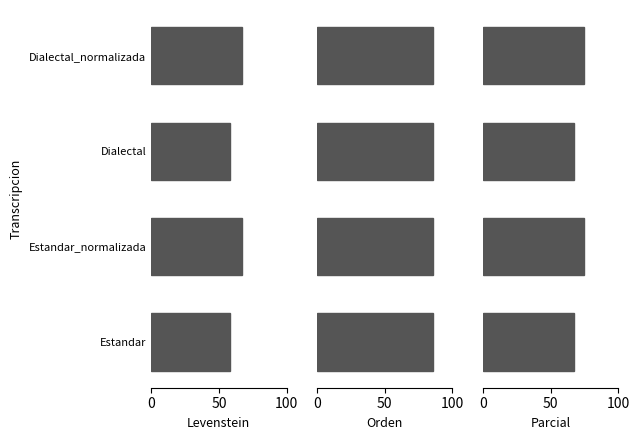

How many values in the Levenstein series exceed 67?

2